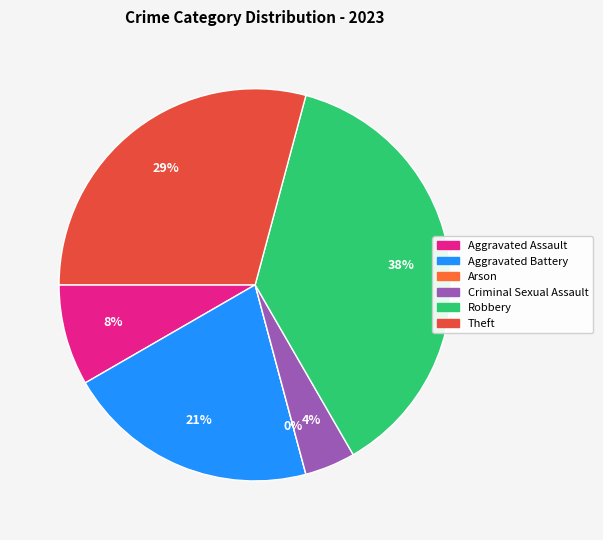

What percentage is NOT represented by Robbery?

62.5%